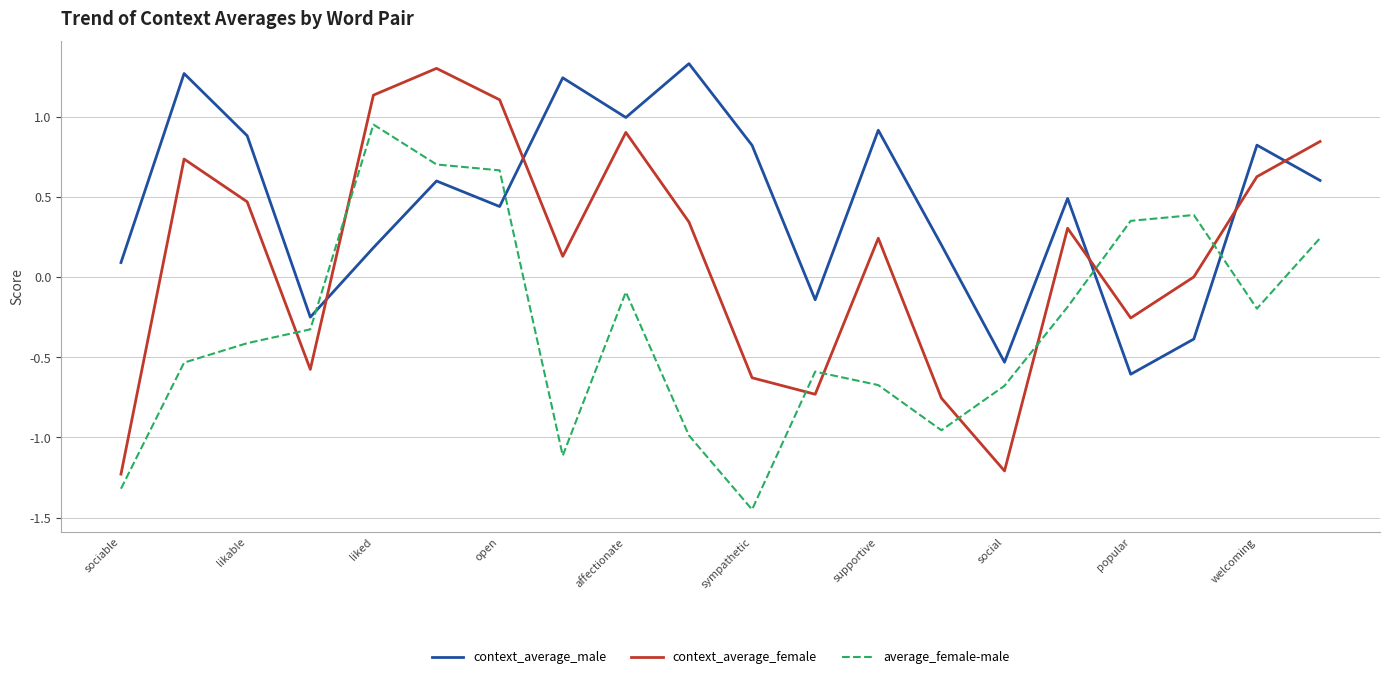

Rank the series by their average value, from lowest to highest.

average_female-male, context_average_female, context_average_male